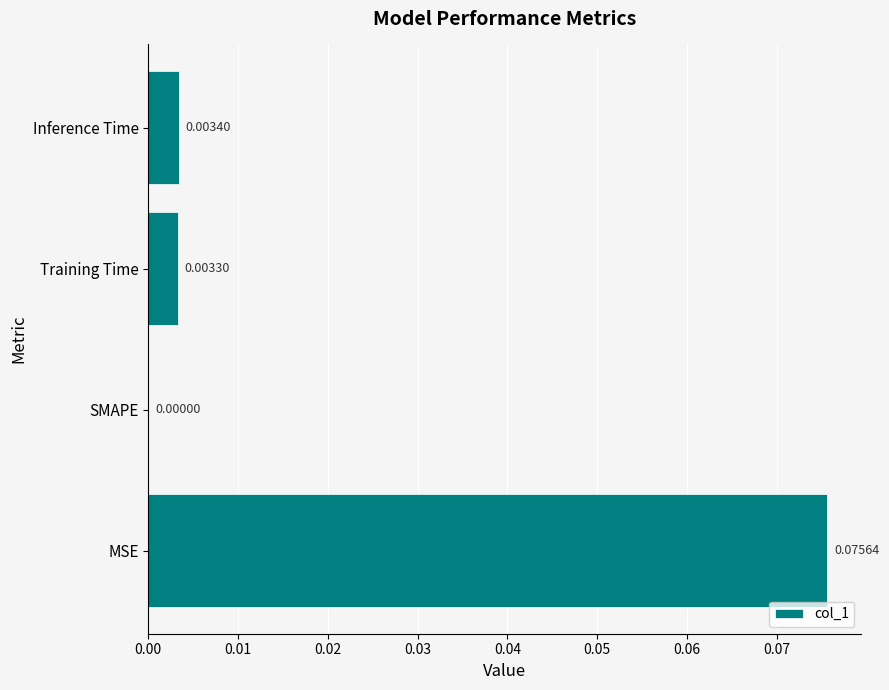

Which has a higher value, Inference Time or MSE?

MSE